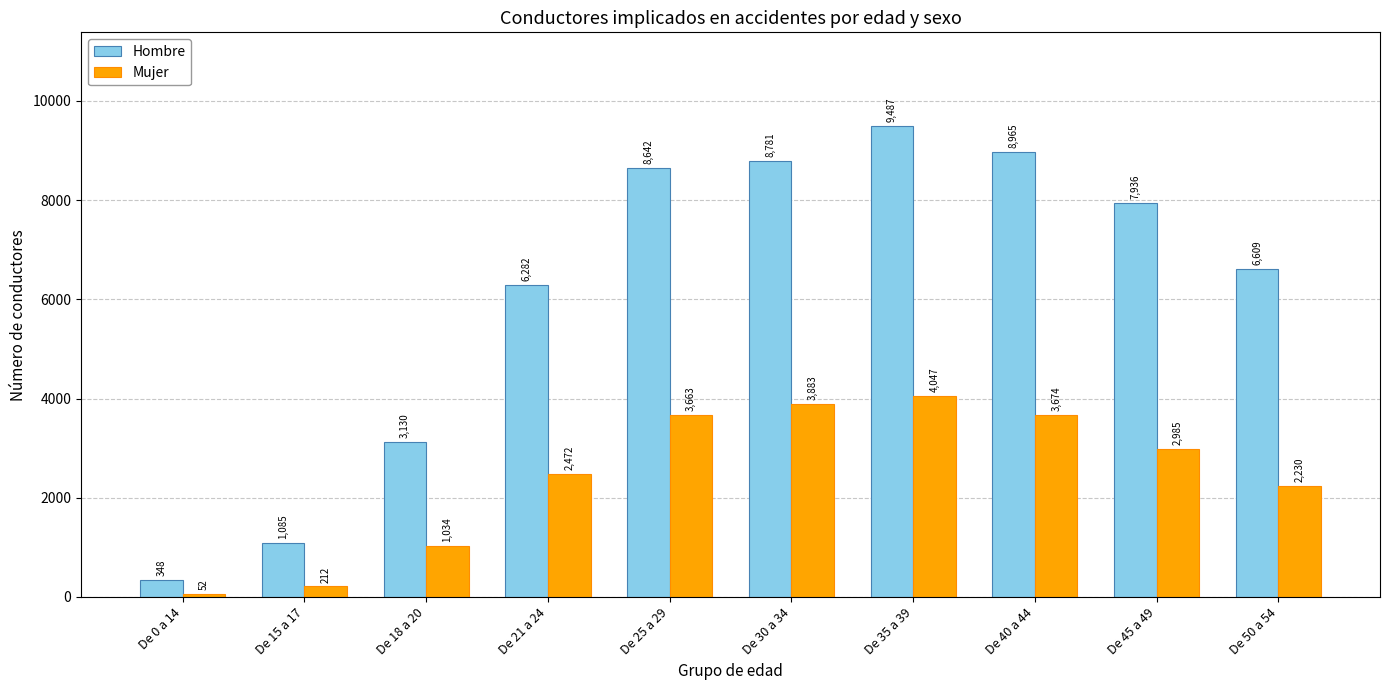

How many distinct data groups are displayed?

2